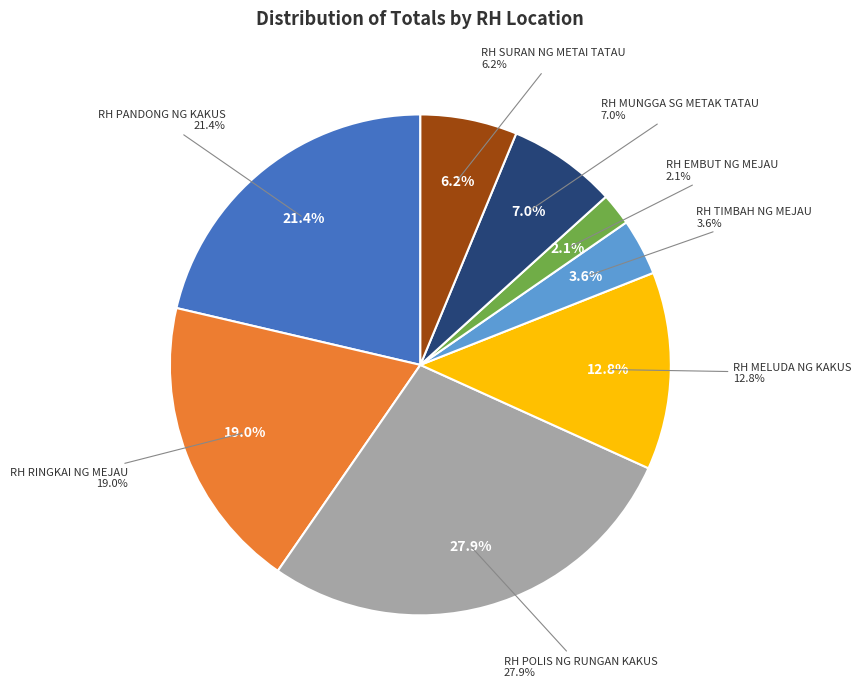

Combined, do RH RINGKAI NG MEJAU and RH POLIS NG RUNGAN KAKUS account for over 50%?

No